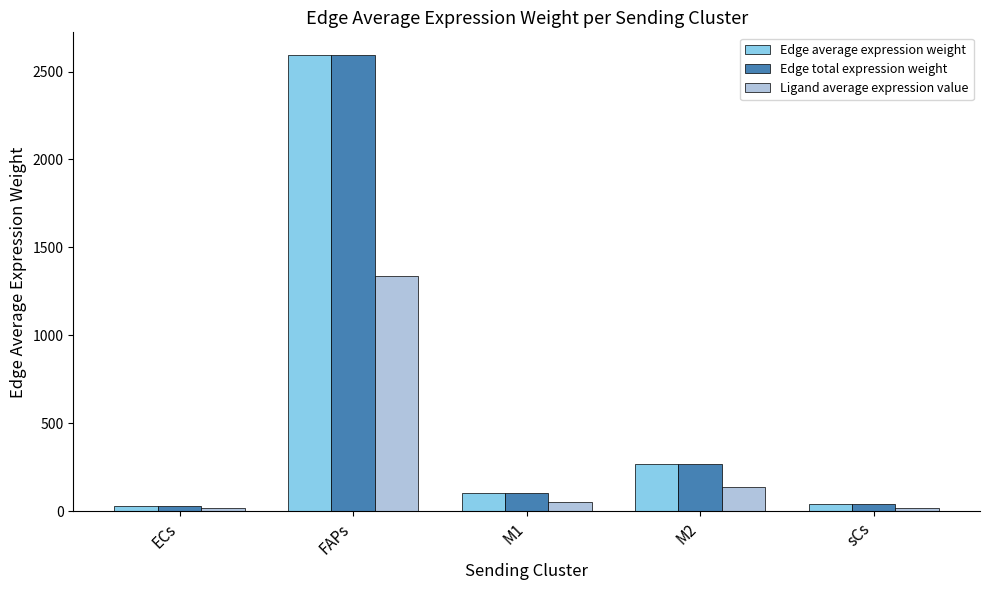

What is the sum of the Edge average expression weight values at FAPs and M1?

2699.3